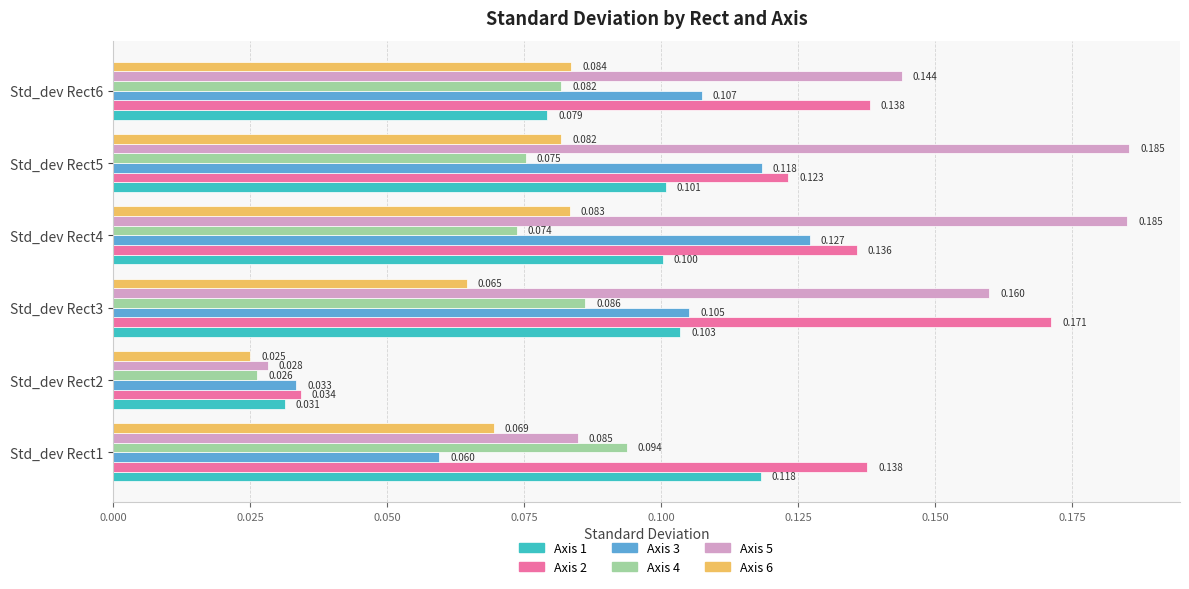

Is the value of Axis 1 at Std_dev Rect5 greater than the value of Axis 4 at Std_dev Rect2?

Yes